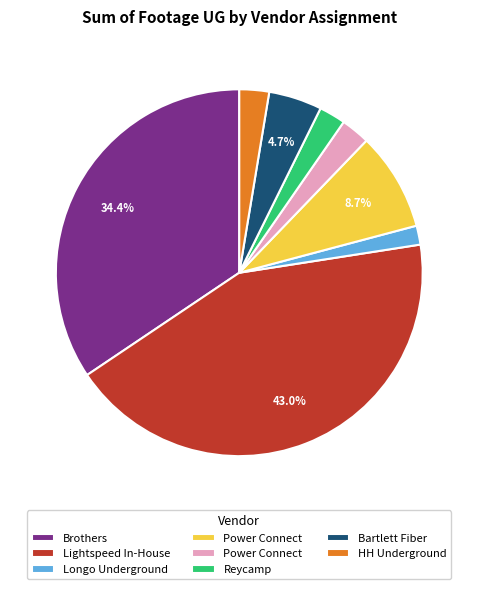

Is there a majority slice in this chart?

No